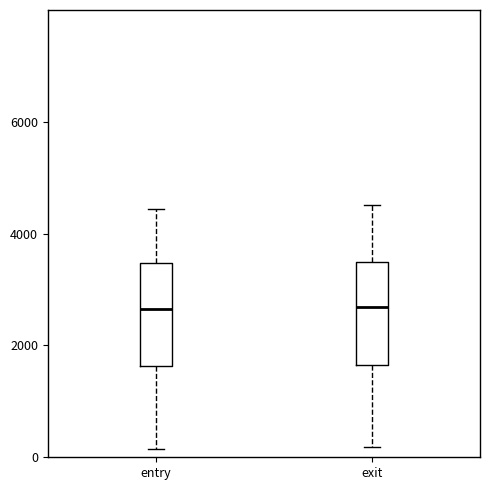

Reading left to right, read every box against the y-axis: the position of its median line, the range the box covers, and the ends of its whiskers. The values are not printed on the chart, so give them approximately, as read against the axis.

entry: median 2600, box 1600 to 3400, whiskers 200 to 4400
exit: median 2600, box 1600 to 3400, whiskers 200 to 4600